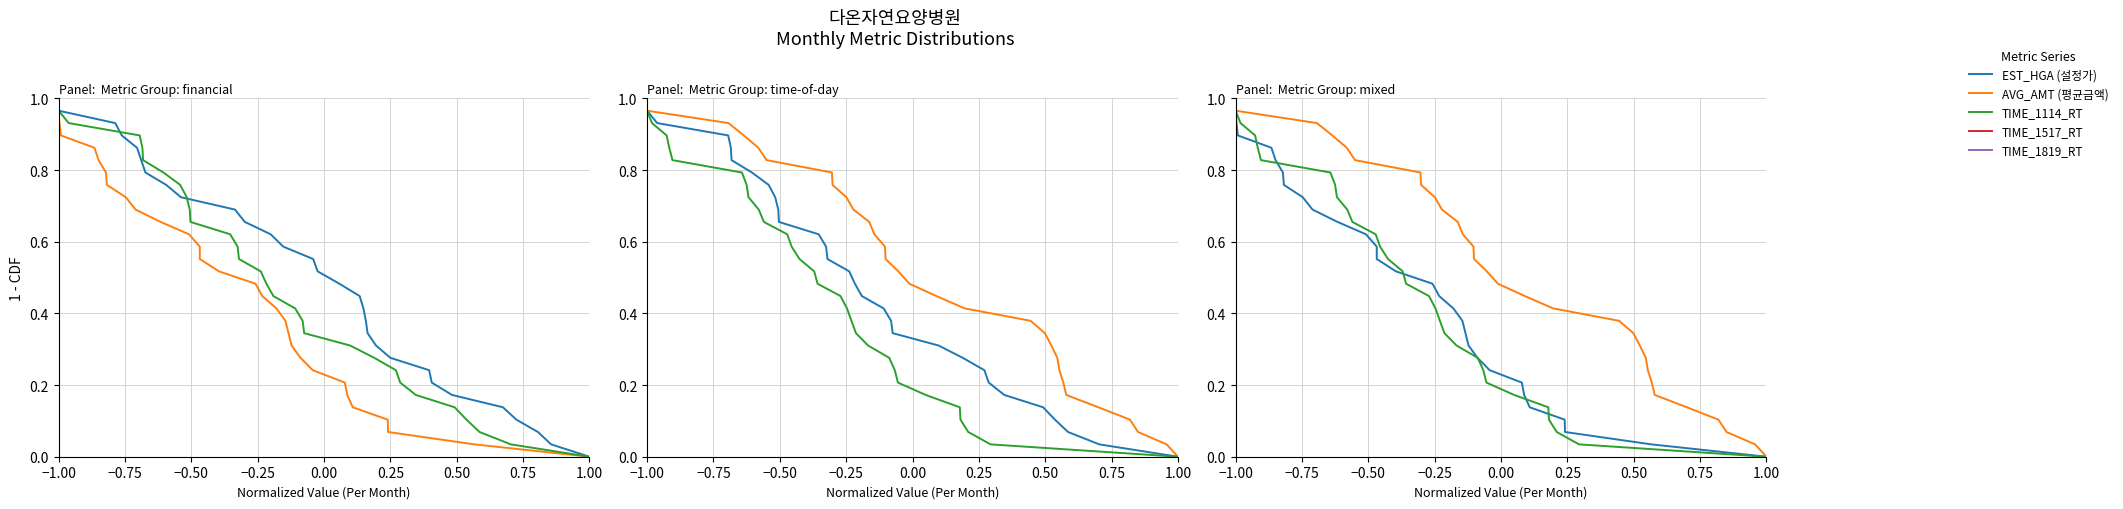

How many series are shown in this chart?

5